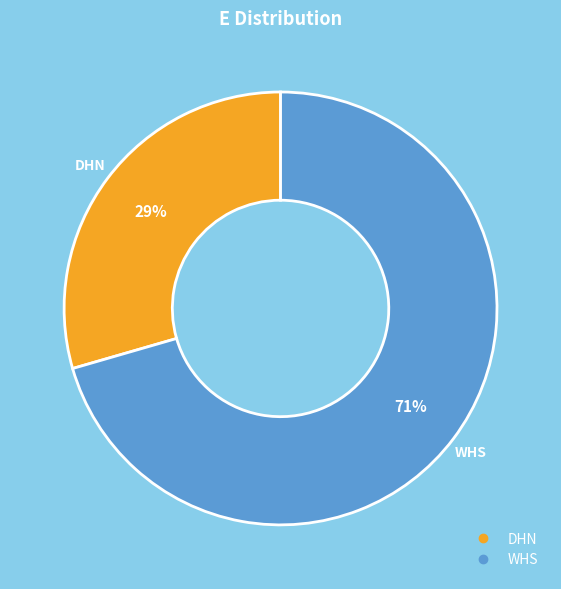

To the nearest percent, what portion does DHN represent?

29%